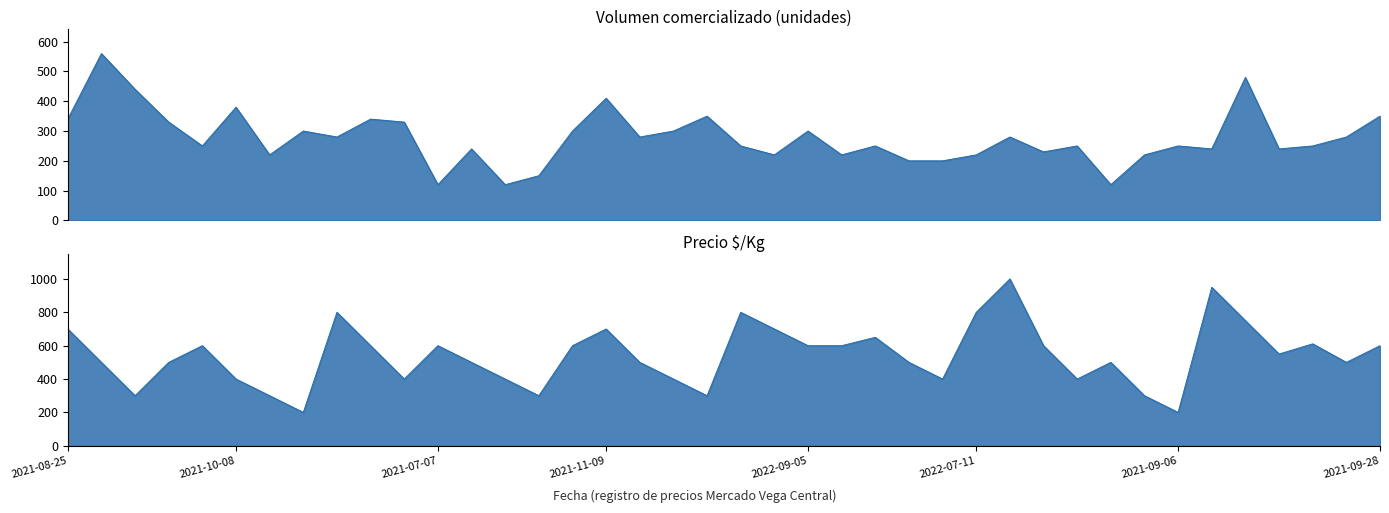

What is the maximum value shown in the chart?

1000